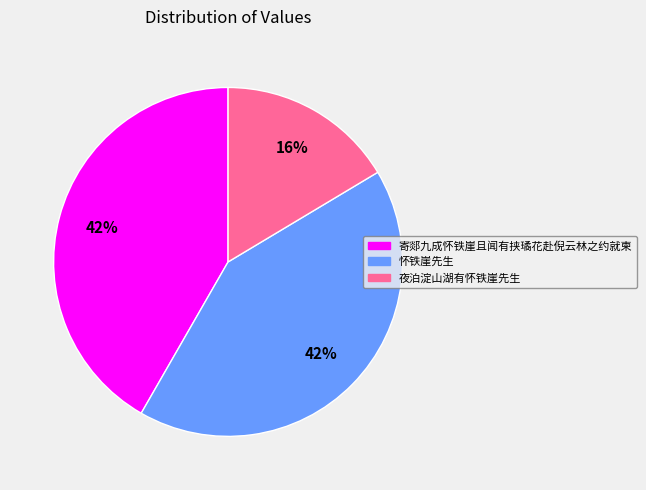

To the nearest percent, what is the combined percentage of 寄郯九成怀铁崖且闻有挟璚花赴倪云林之约就柬 and 怀铁崖先生?

84%